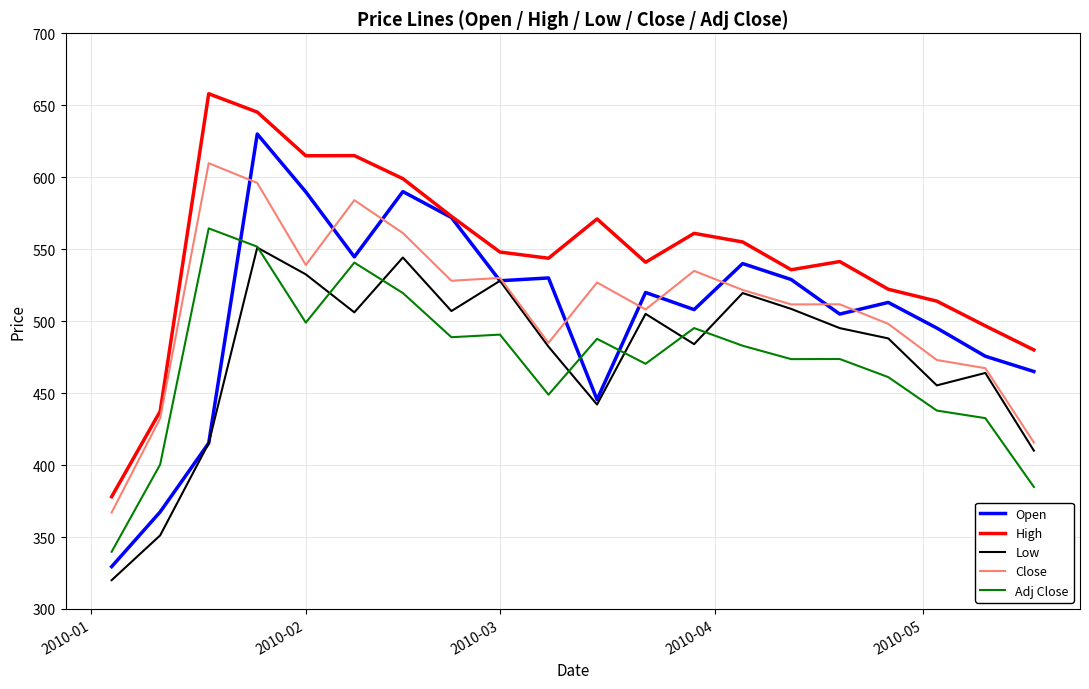

True or false: Adj Close and Open intersect in this chart.

True